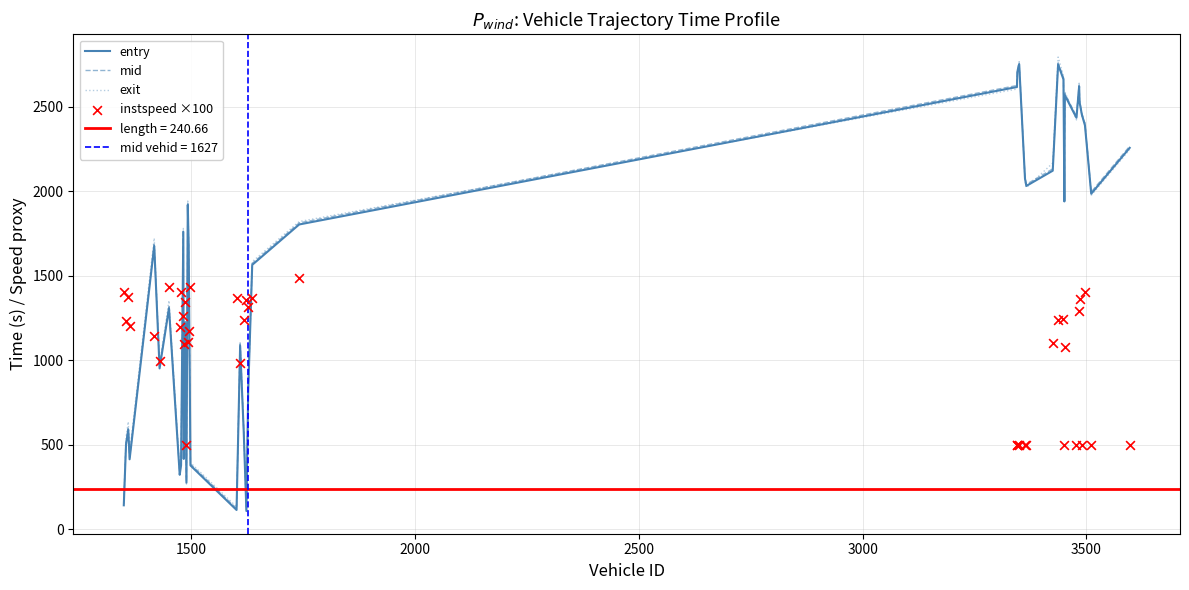

Which series reaches the maximum Y coordinate?

exit